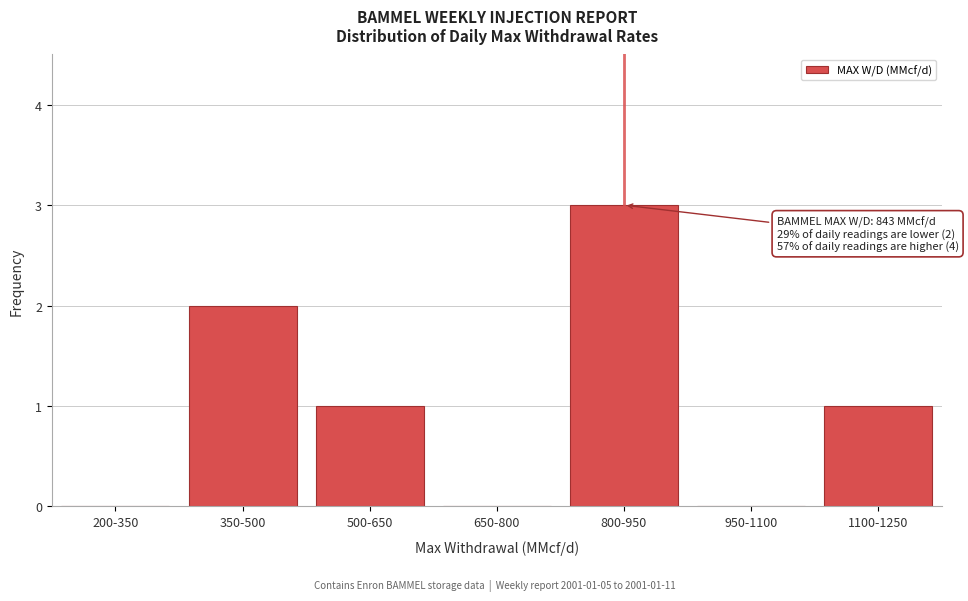

Reading left to right, what are all the values shown in this chart?

200-350=0	350-500=2	500-650=1	650-800=0	800-950=3	950-1100=0	1100-1250=1